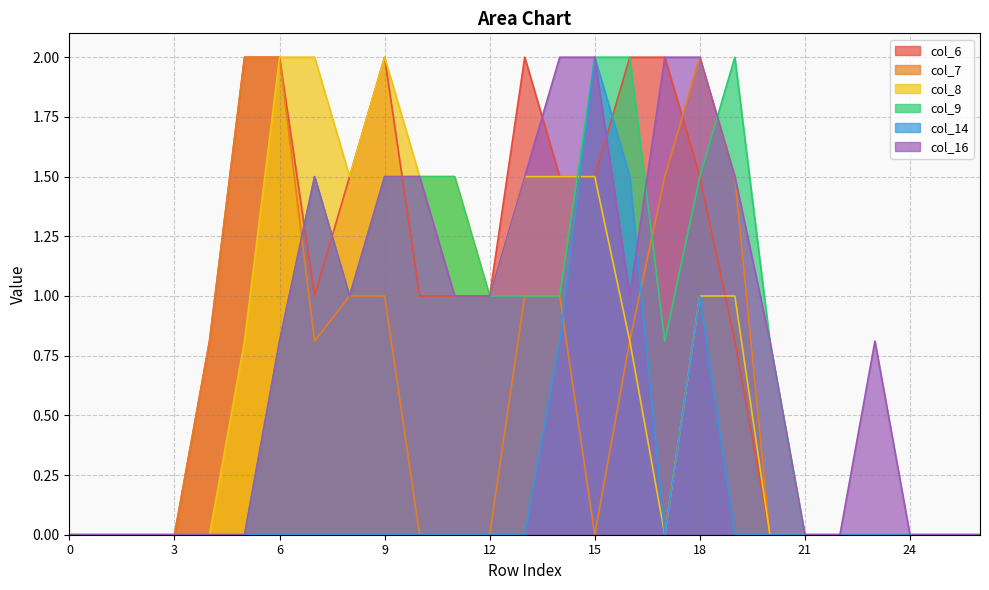

Which series changed the most between 17 and 25?

col_6